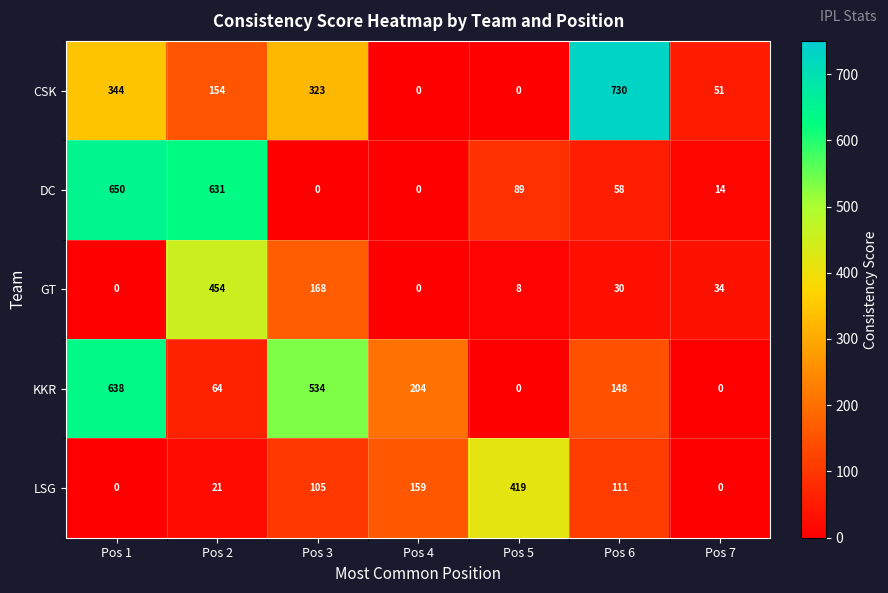

List the series in order of their peak value, lowest first.

LSG, GT, KKR, DC, CSK